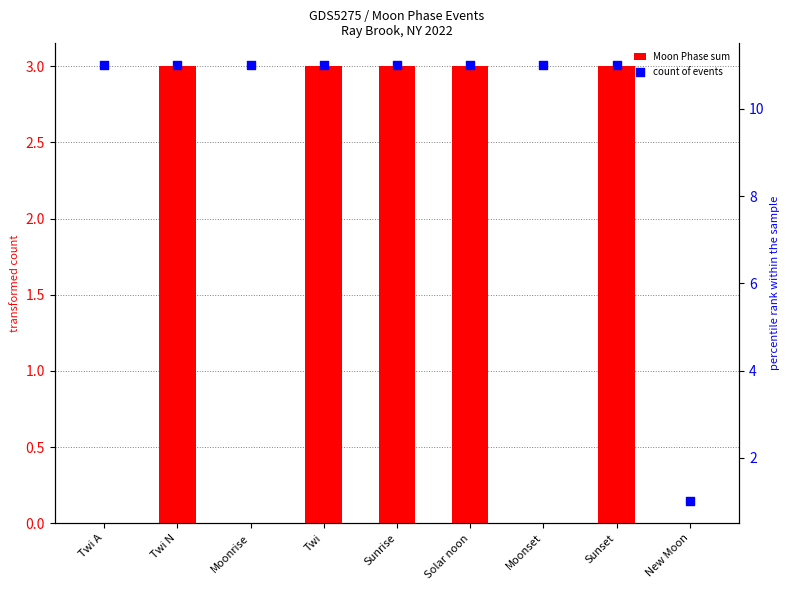

Which series has the largest total across all categories?

count of events